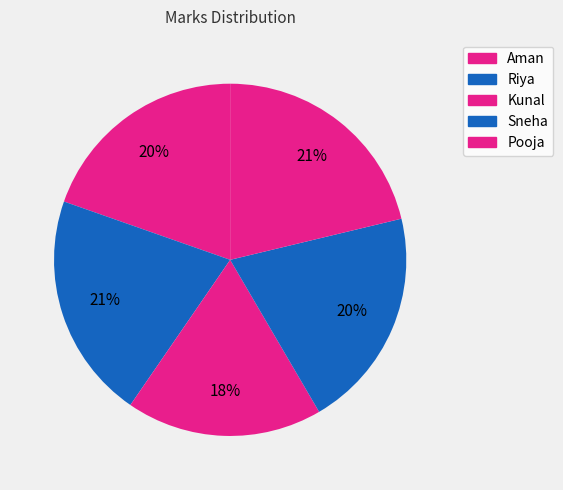

Is there any slice that represents more than half of the pie?

No